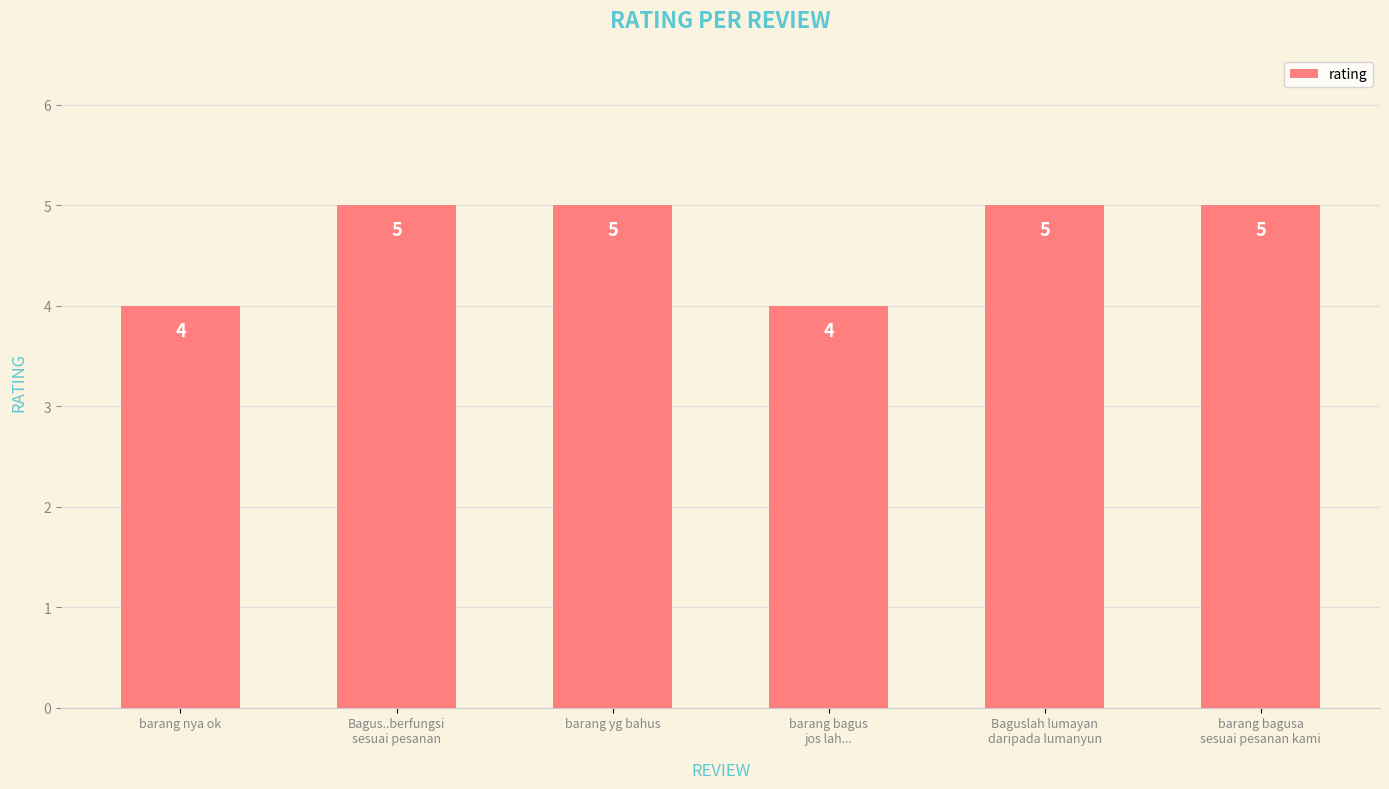

What is the sum of all values?

28